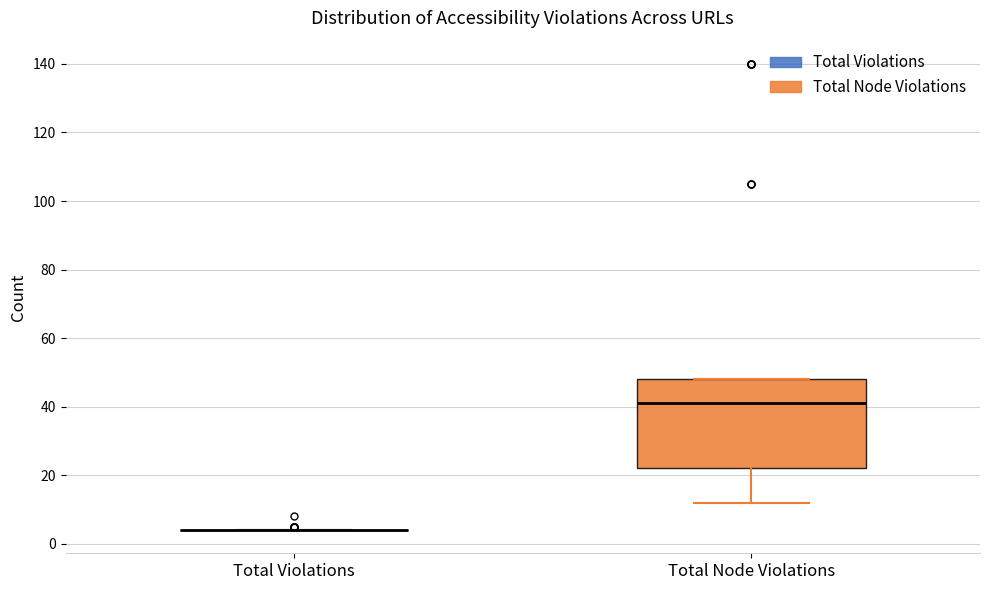

Reading left to right, transcribe this box plot: for each box, give where its median line is, the range the box spans, and where its two whiskers end, as read against the y-axis. The values are not printed on the chart, so give them approximately, as read against the axis.

Total Violations: box collapsed to a line at 4, whiskers 4 to 4
Total Node Violations: median 42, box 22 to 48, whiskers 12 to 48